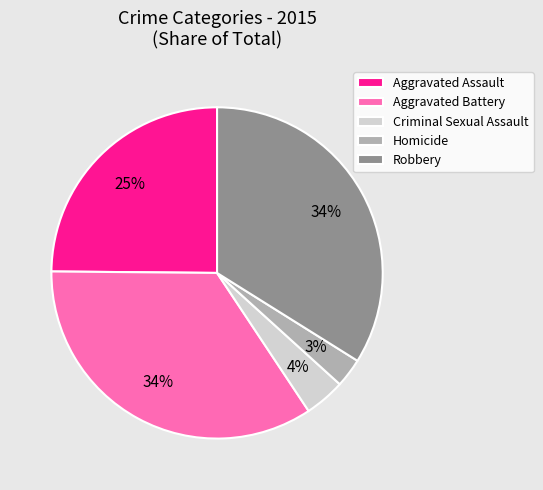

Does Aggravated Assault account for over 50% of the chart?

No